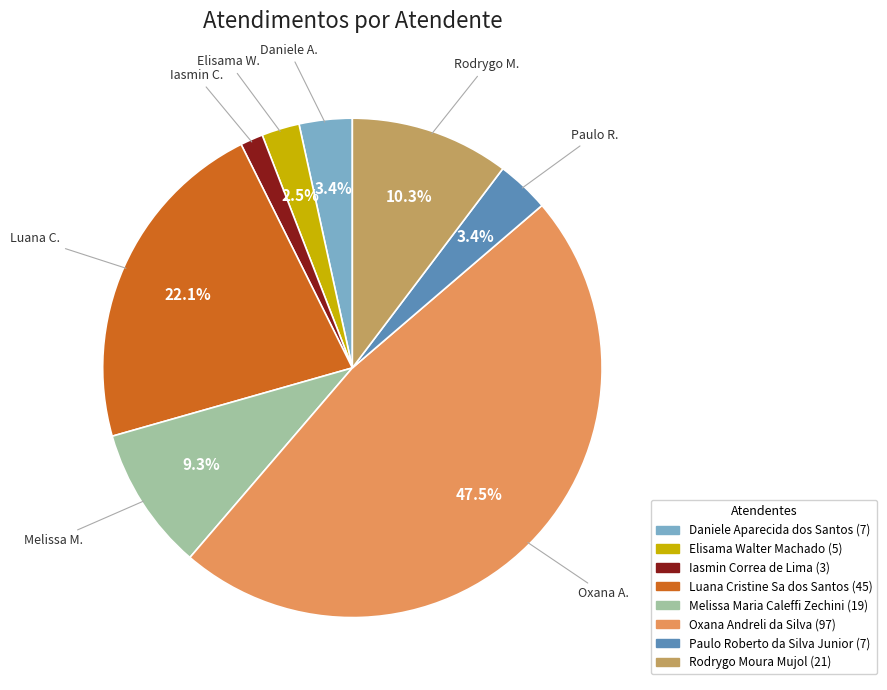

To the nearest percent, what is the average slice percentage?

12%